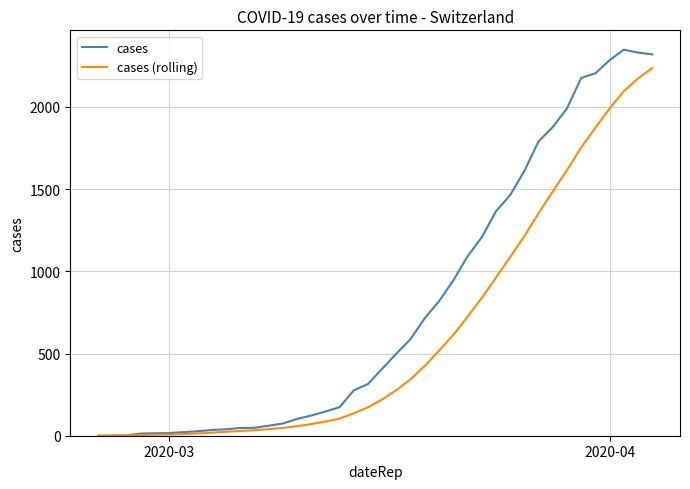

Which series has the largest total across all categories?

cases